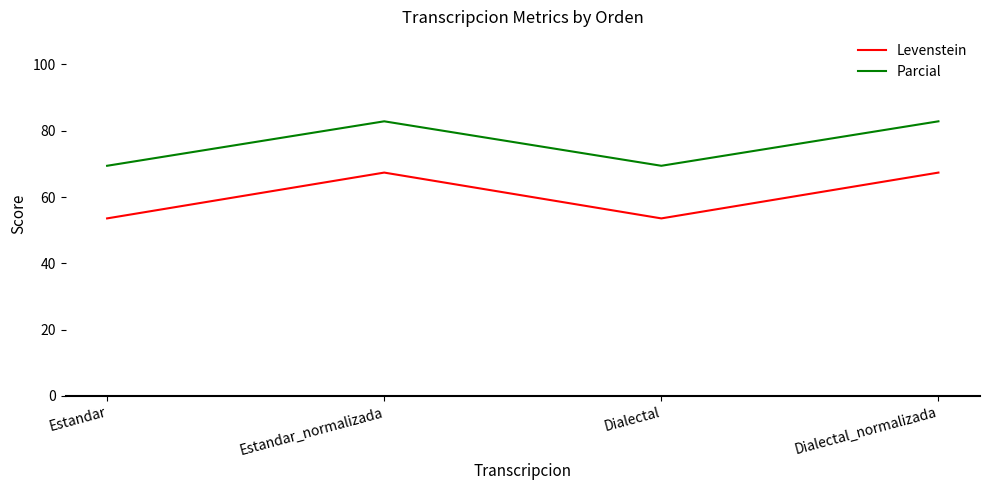

How many values in the Parcial series exceed 82?

2